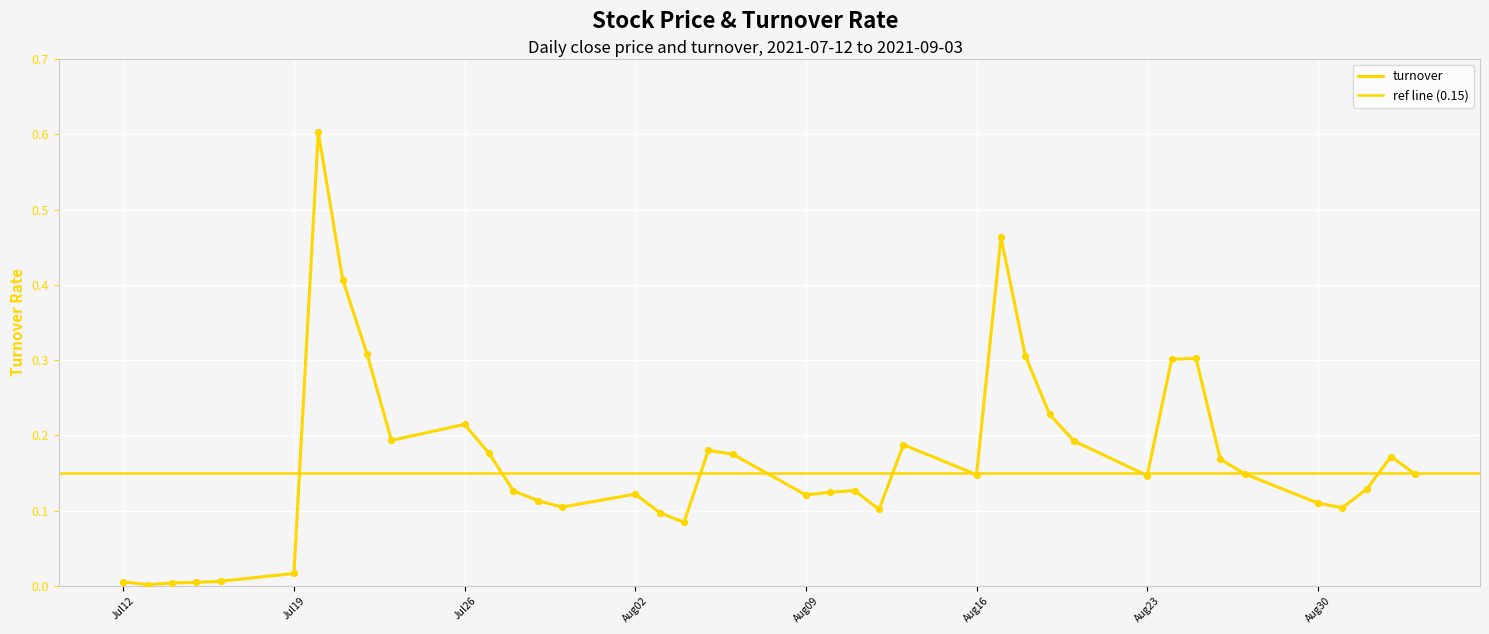

What is the change in value from Jul26 to Aug02?

-0.1